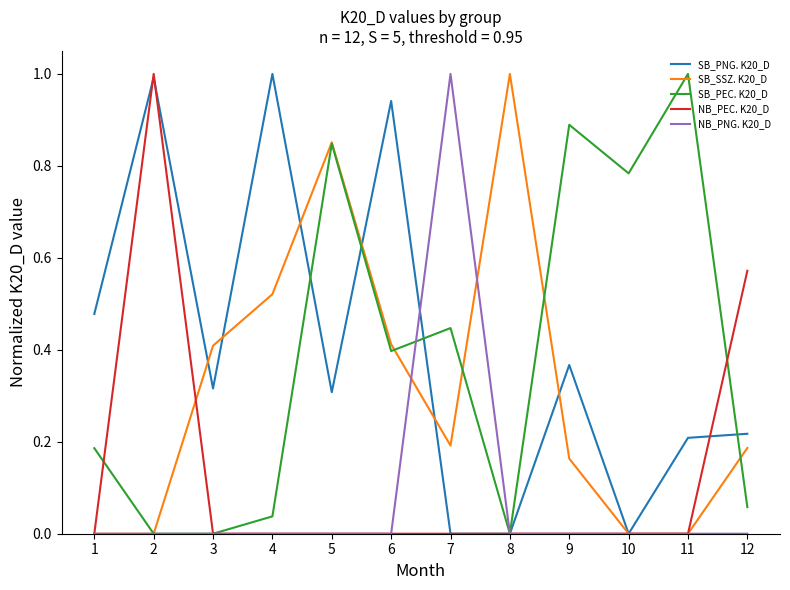

What is the maximum value for SB_PEC. K20_D?

1.0